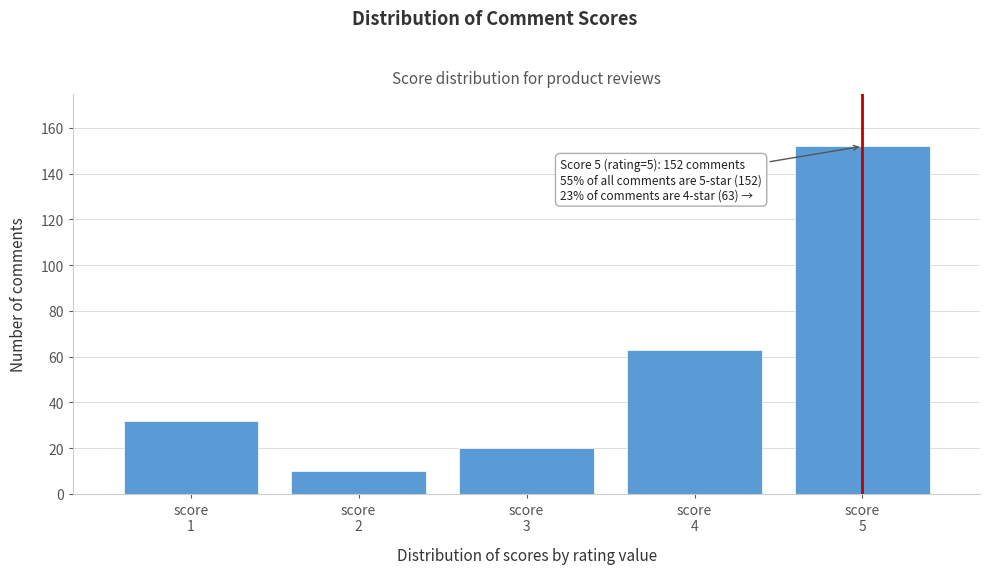

Reading left to right, transcribe all the data shown in this chart.

32	10	20	63	152